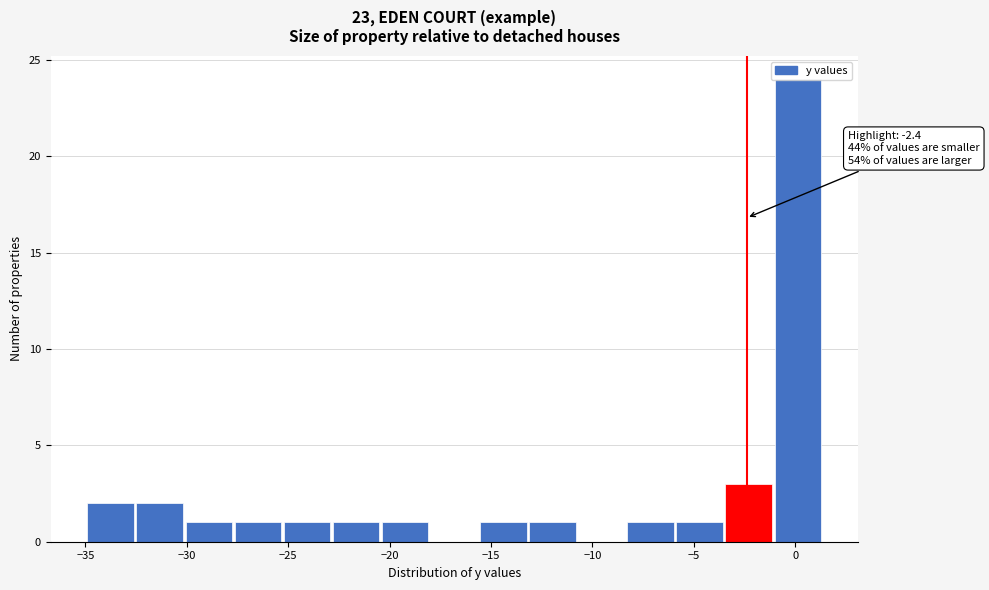

Which range on the x-axis has the tallest bar?

-1.0 to 1.5